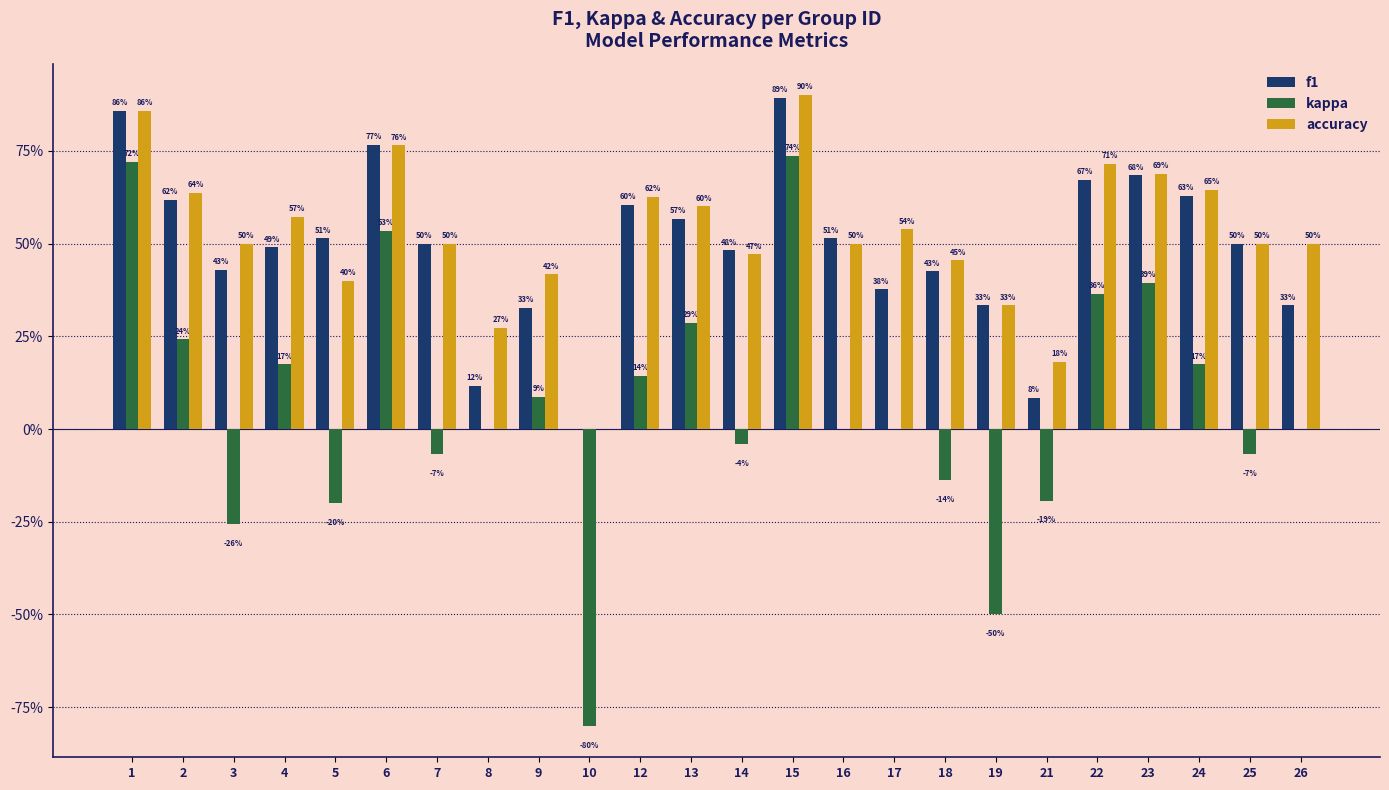

Rank the series at 18 from highest to lowest value.

accuracy, f1, kappa